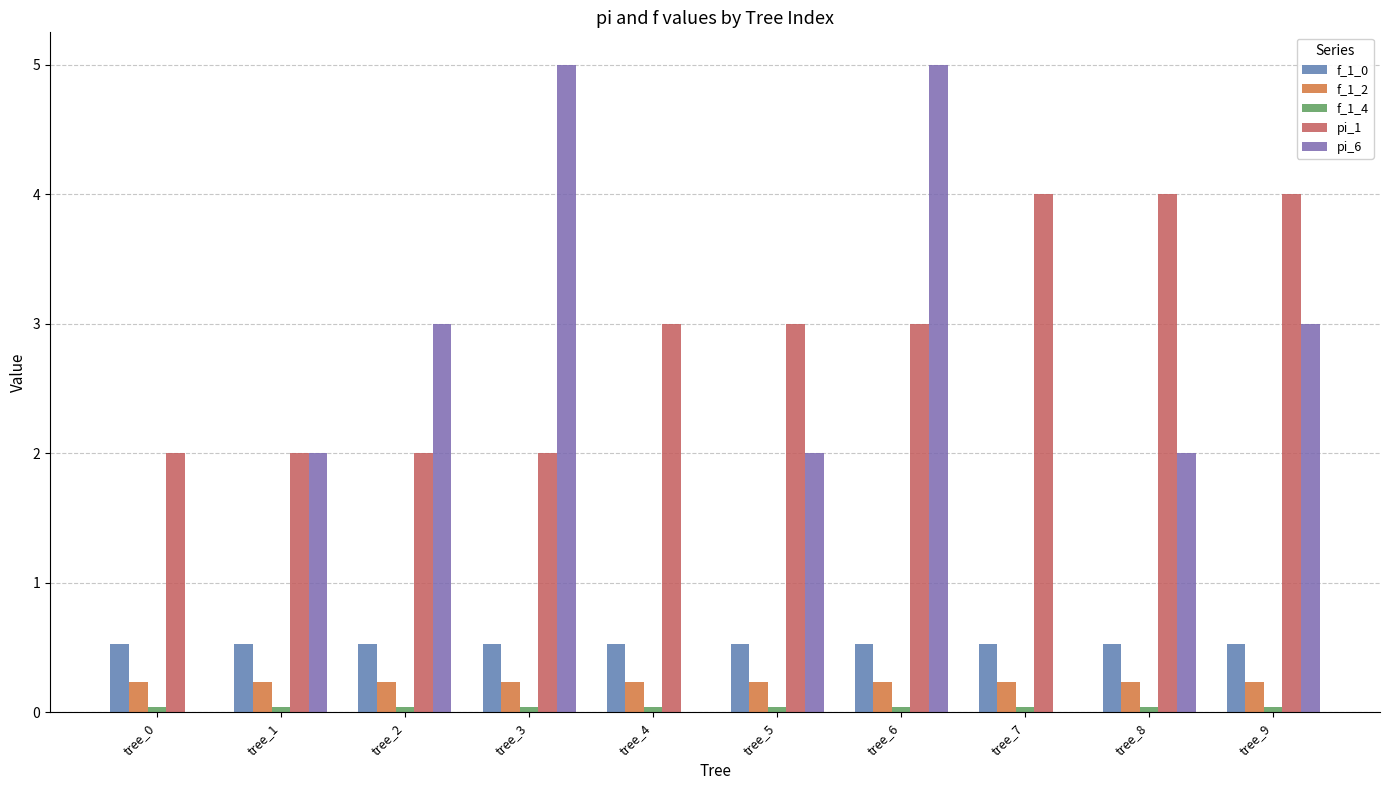

Does the chart contain stacked bars?

No